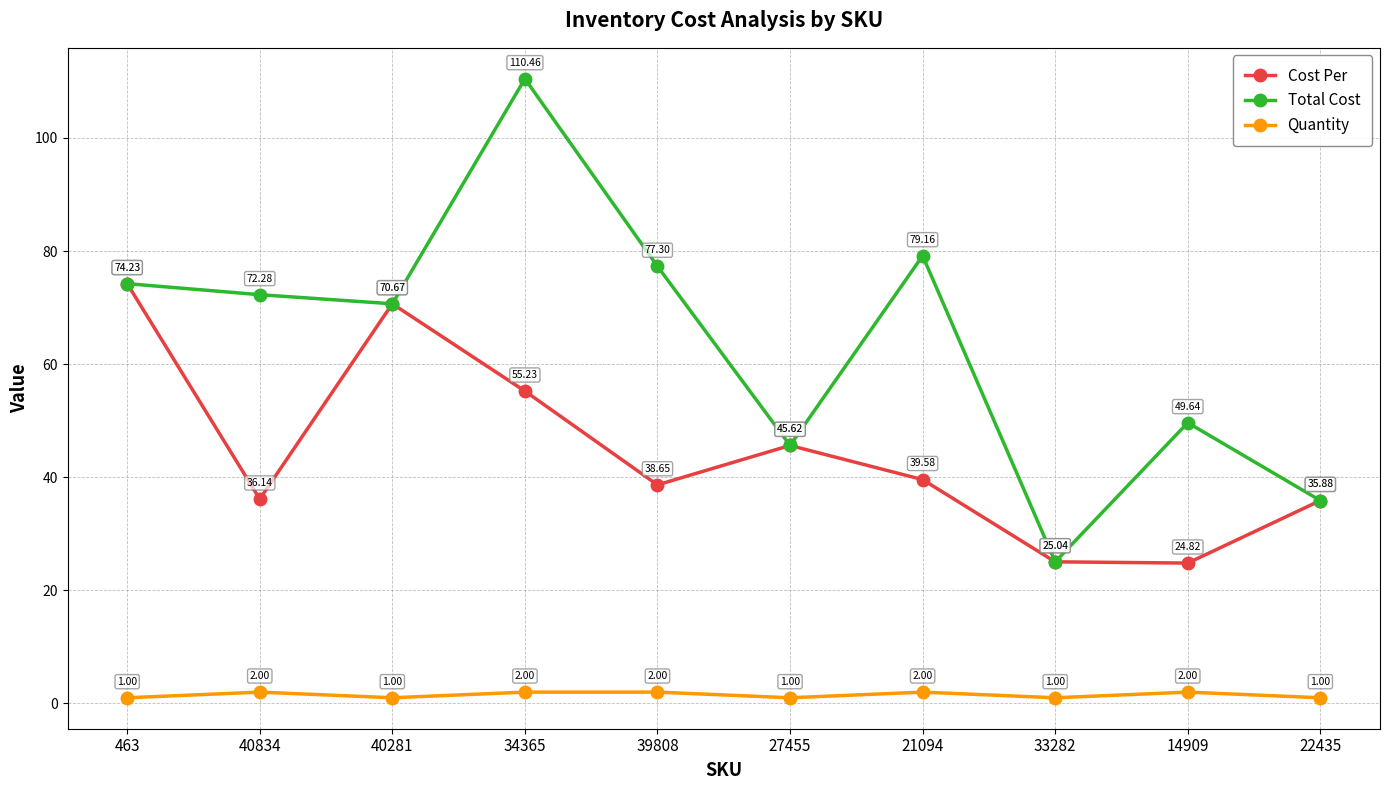

What position from the right is 27455?

5